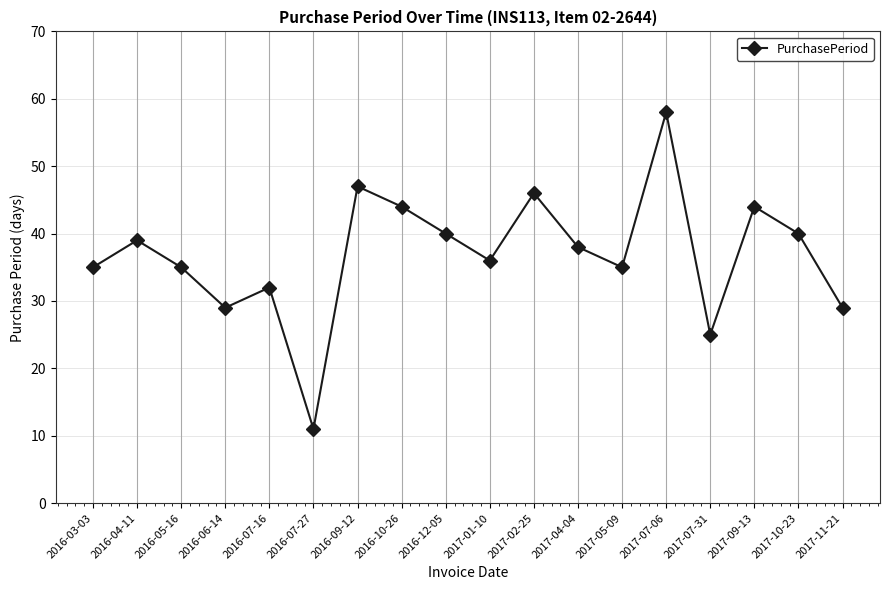

The value at 2016-03-03 is 35. True or false?

True